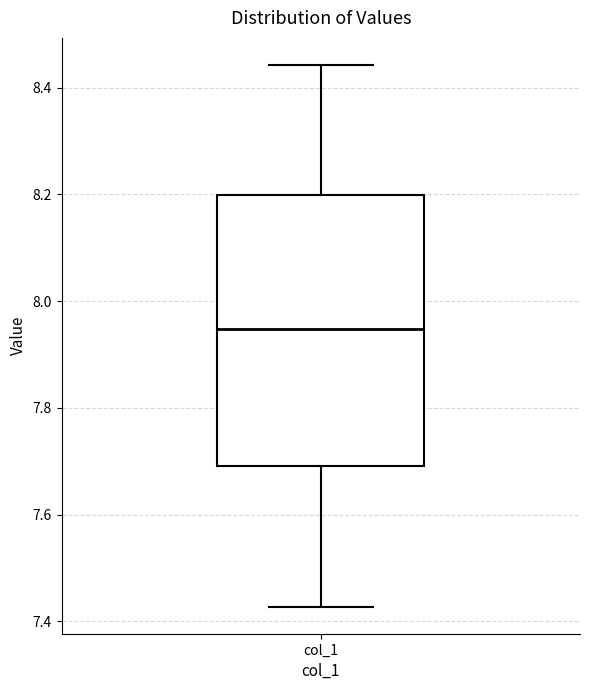

Read this box plot against the y-axis: the position of the median line, the range covered by the box, and the ends of both whiskers. The values are not printed on the chart, so give them approximately, as read against the axis.

median 7.94, box 7.70 to 8.20, whiskers 7.42 to 8.44